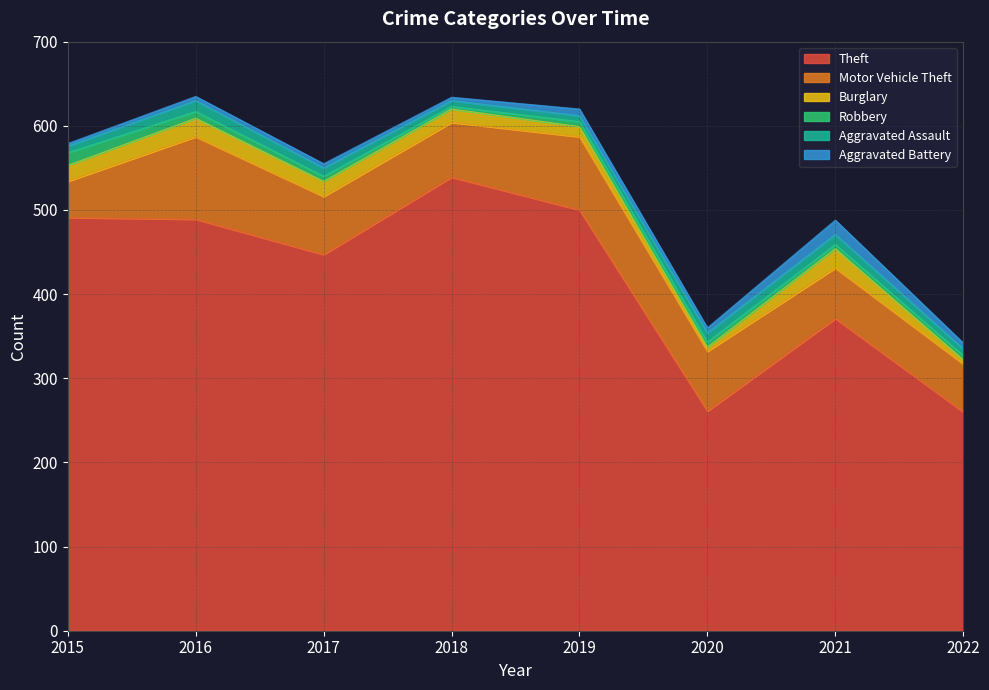

The value of Burglary at 2019 is 6. True or false?

False